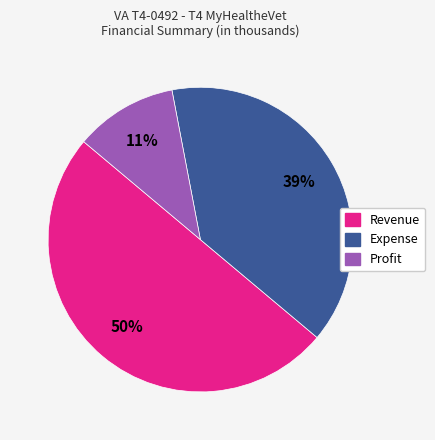

Does Expense represent more than half of the total?

No